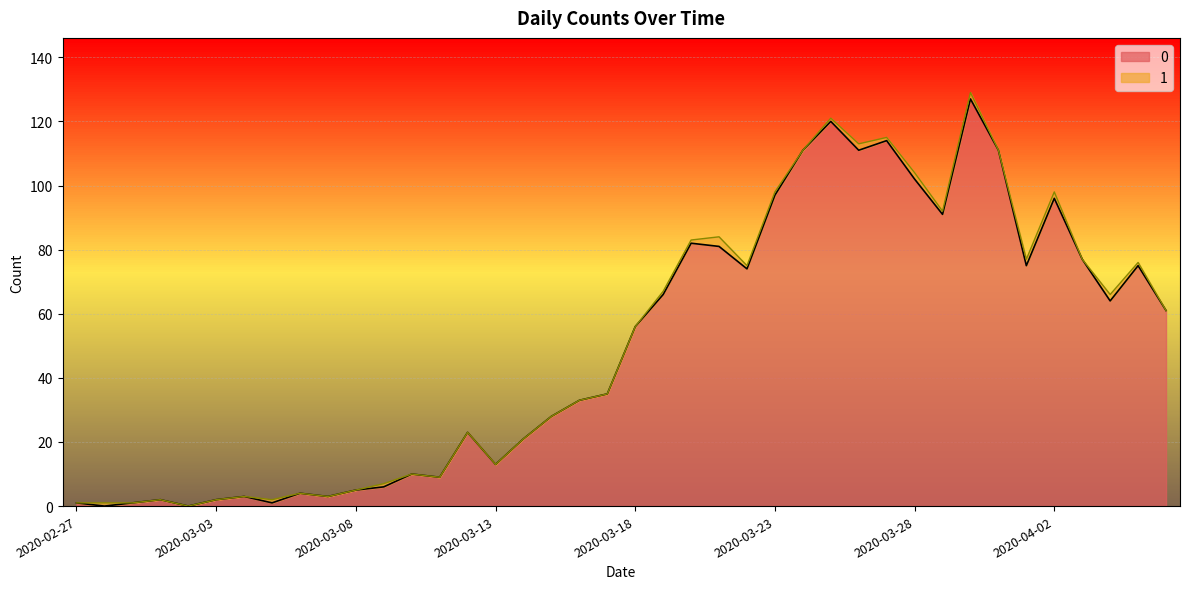

Reading right to left, transcribe all the data shown in this chart.

61	75	64	77	96	75	111	127	91	102	114	111	120	111	97	74	81	82	66	56	35	33	28	21	13	23	9	10	6	5	3	4	1	3	2	0	2	1	0	1